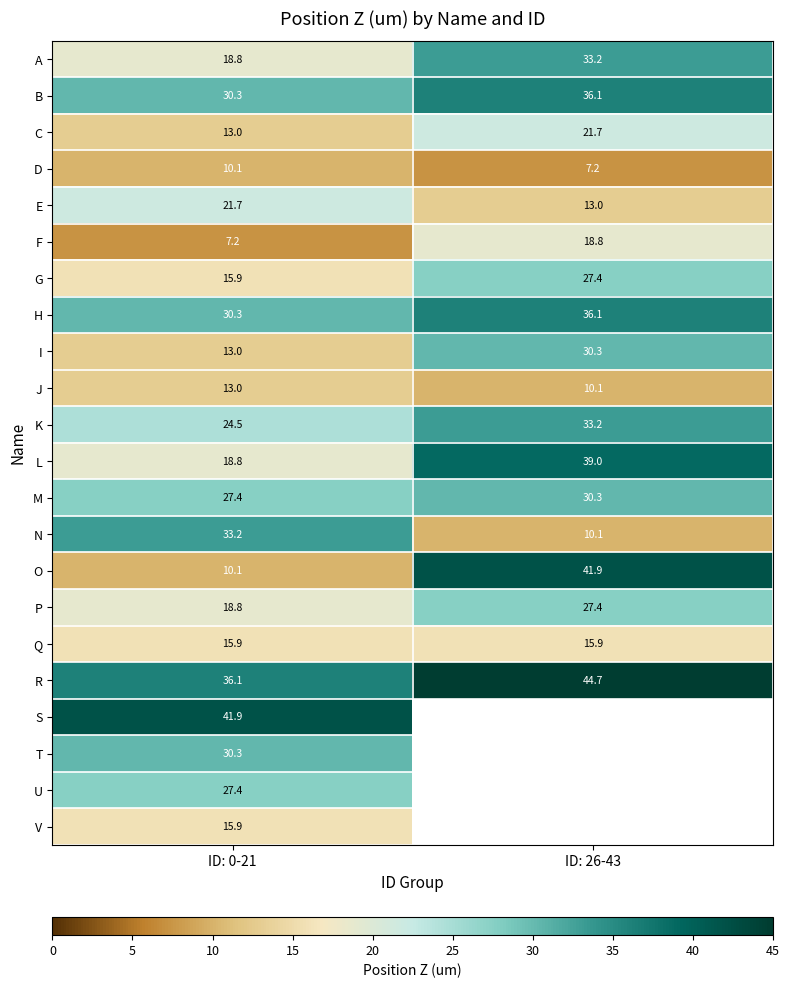

Is the value of L at ID: 26-43 greater than the value of J at ID: 26-43?

Yes